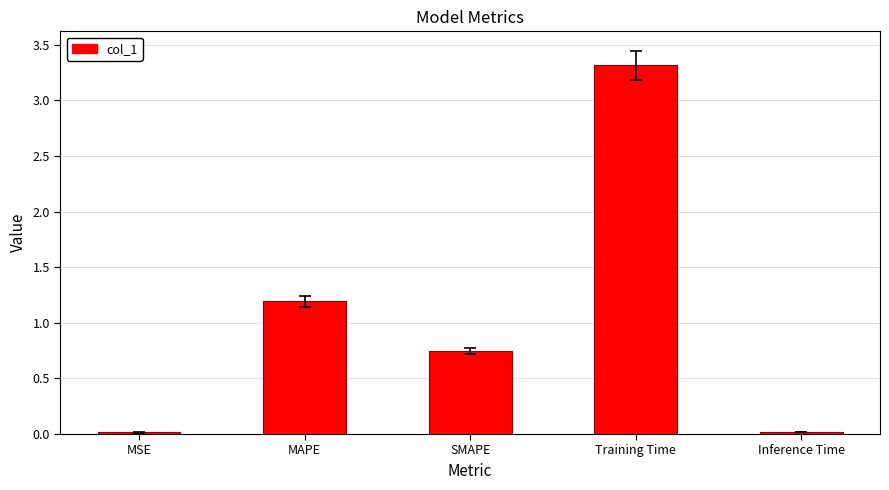

What is the sum of all values?

5.3